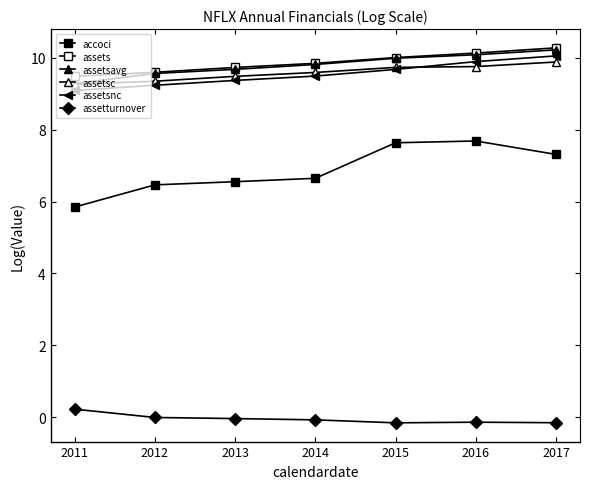

True or false: accoci and assetturnover intersect in this chart.

False